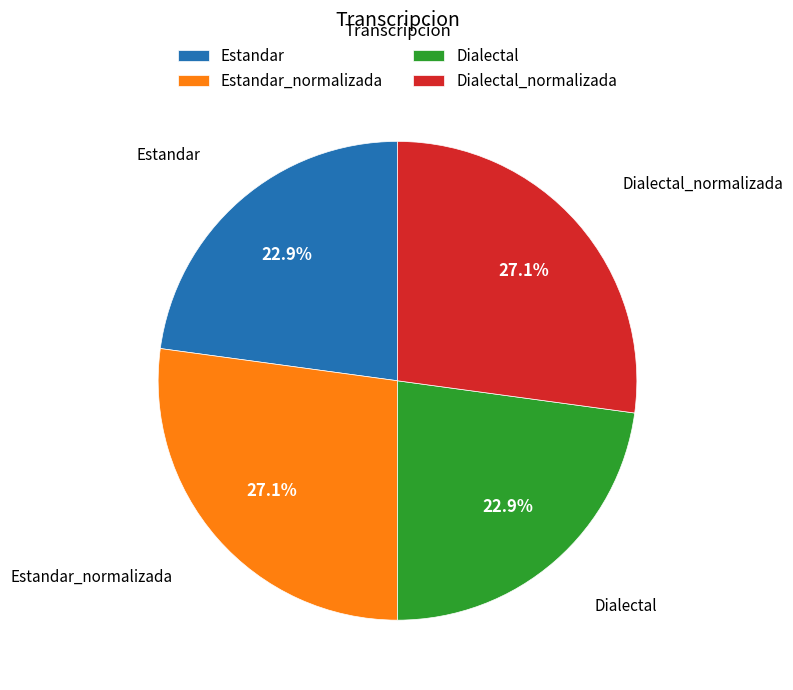

To the nearest percent, what is the difference between the largest and smallest slice percentages?

4%